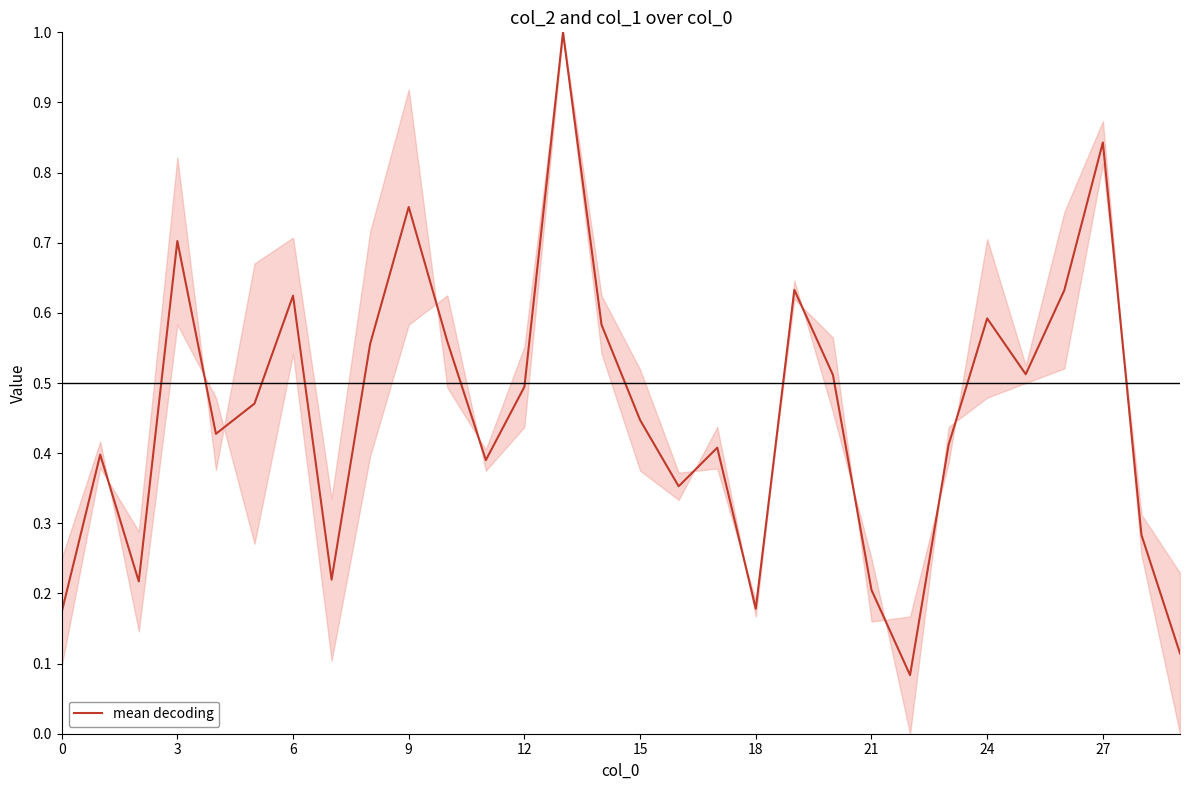

What is the greatest value displayed?

1.0